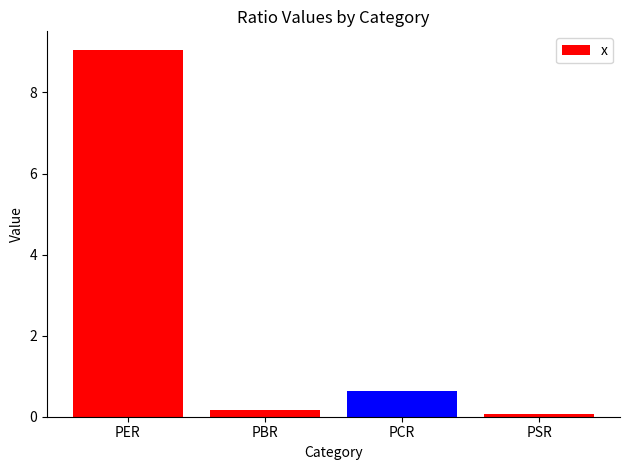

Are the bars grouped side by side (vs. stacked)?

No